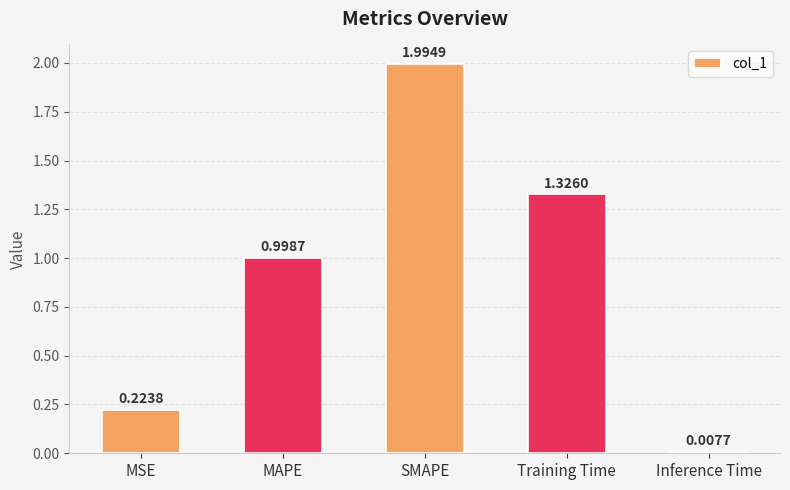

List the labels in order of value, smallest first.

Inference Time, MSE, MAPE, Training Time, SMAPE